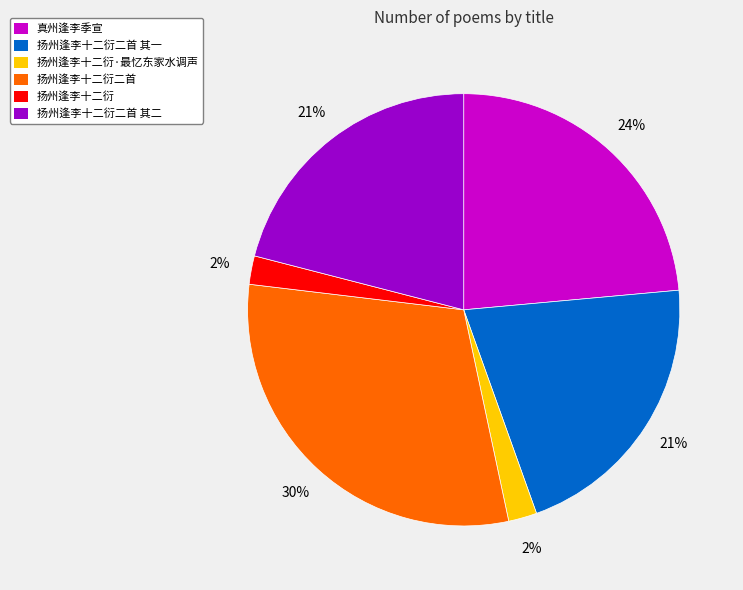

Which has a higher value, 扬州逢李十二衍二首 其二 or 扬州逢李十二衍二首?

扬州逢李十二衍二首